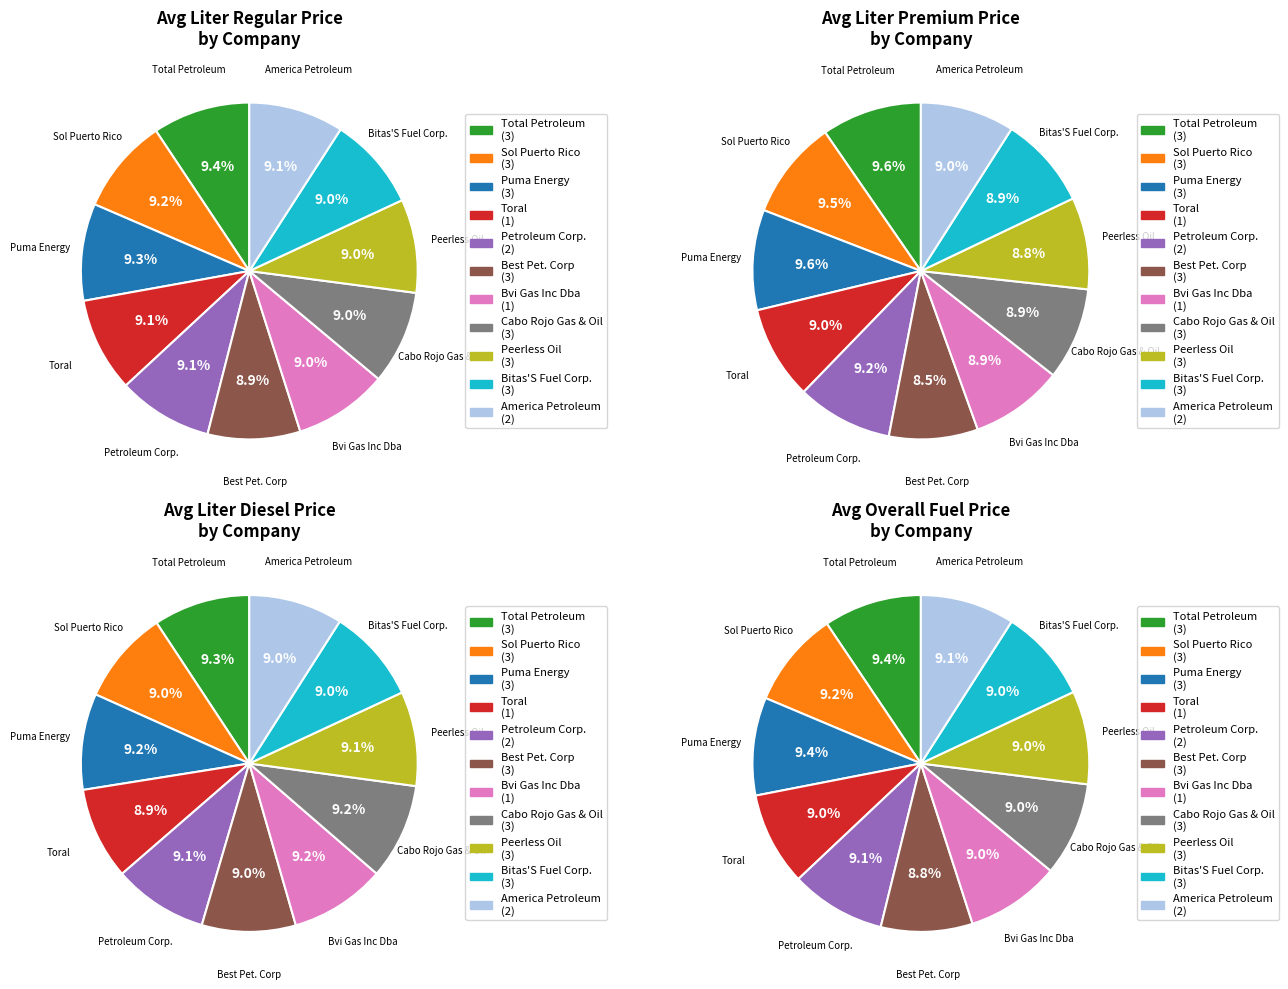

Is 4 the majority of the pie?

No